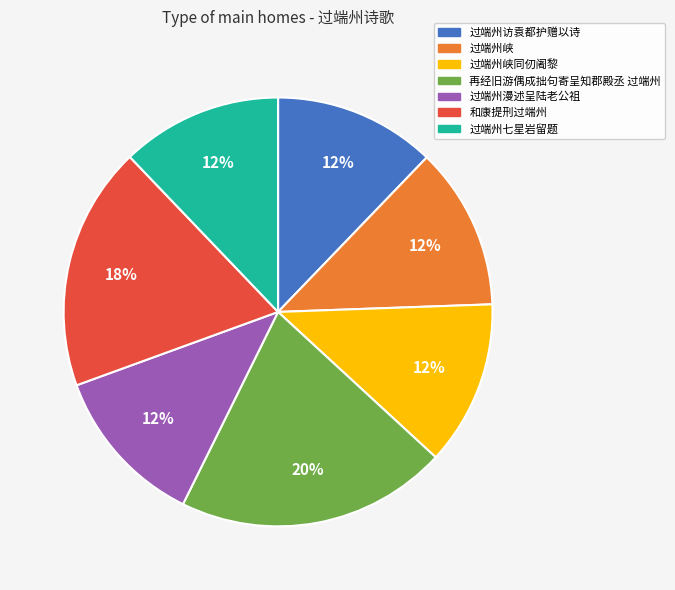

To the nearest percent, what is the average slice percentage?

14%